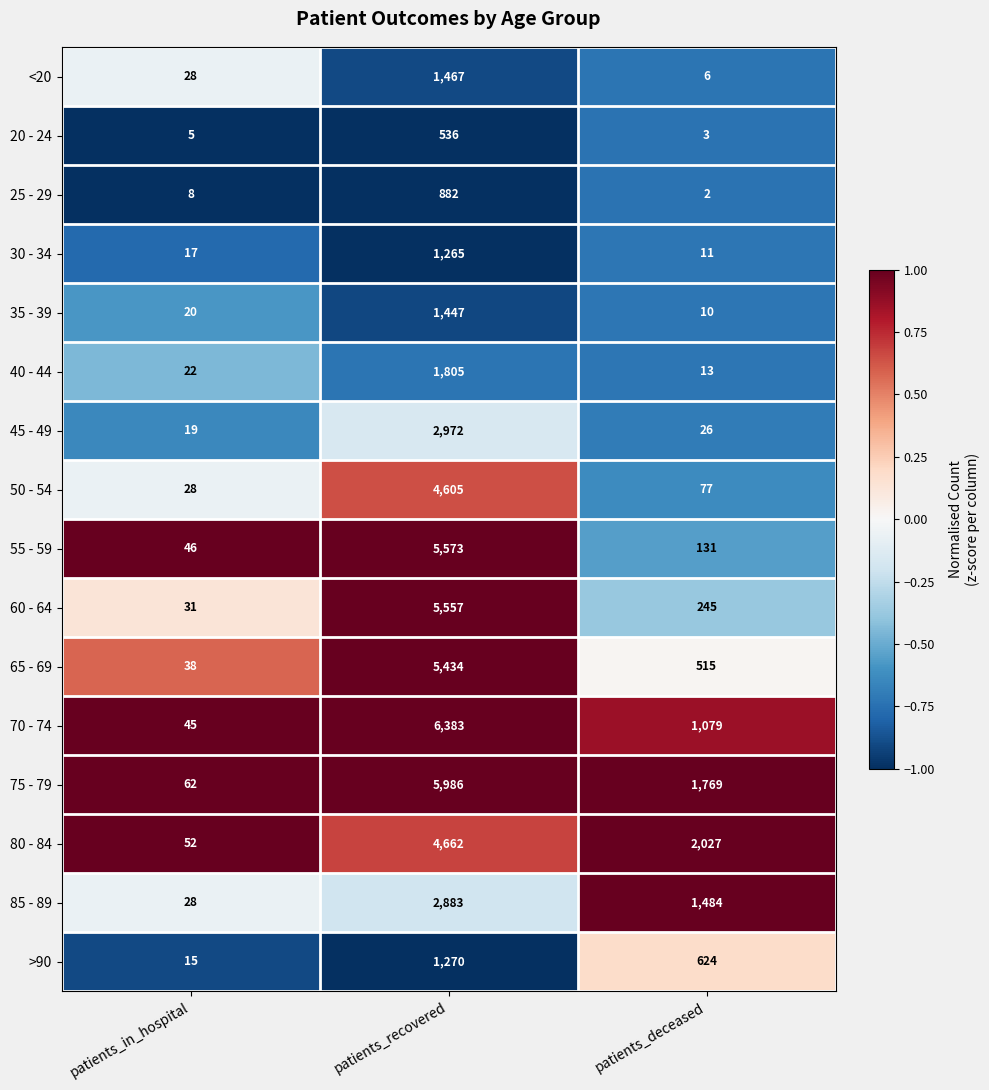

How many categories are shown in the chart?

3